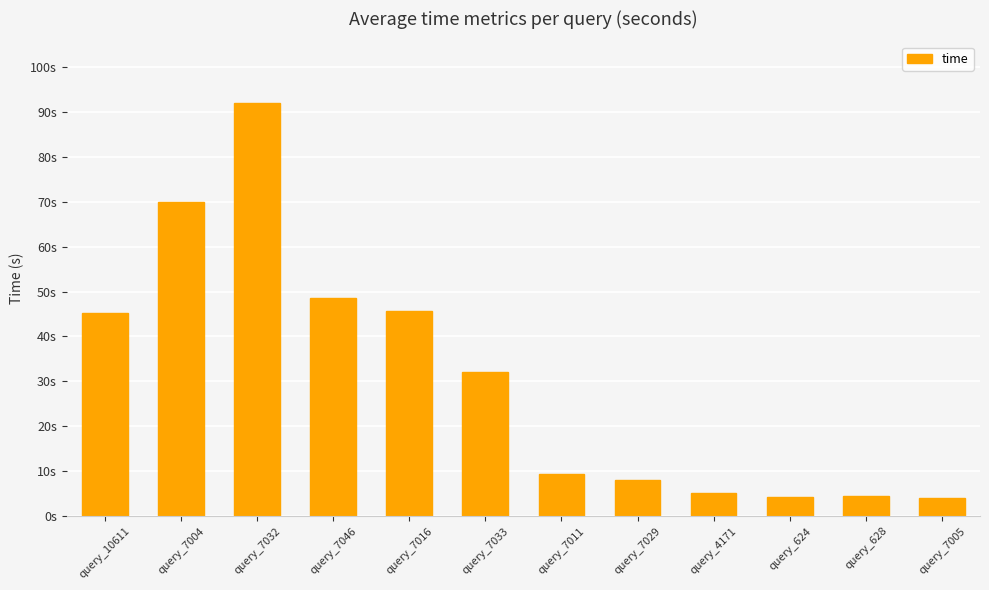

What is the sum of the values at query_7005 and query_624?

8.2